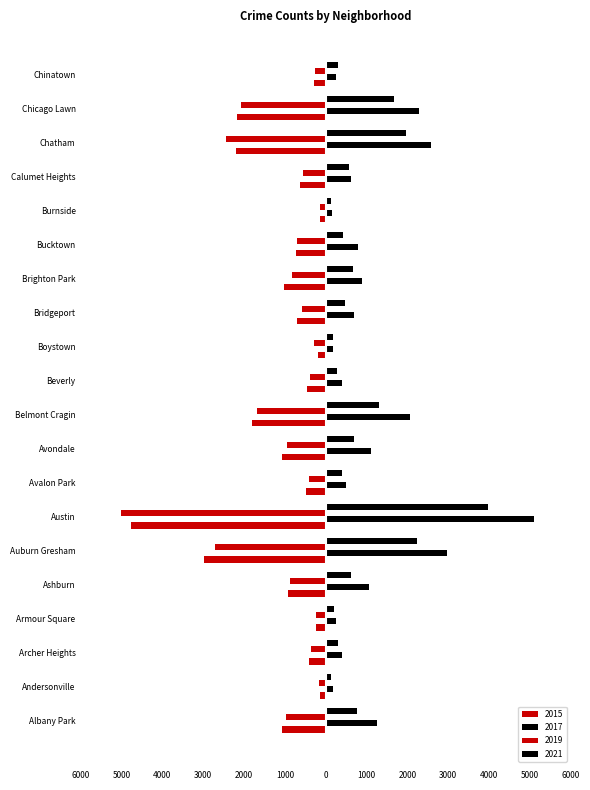

Between Ashburn and Burnside, which series saw the biggest shift?

2017